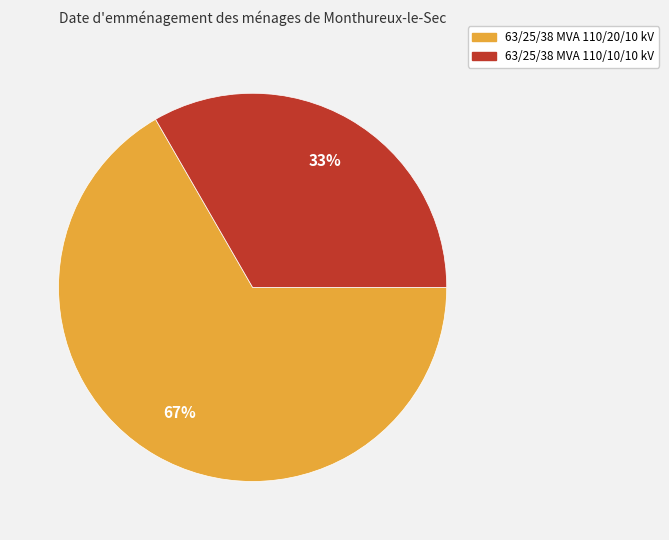

Combined, do 63/25/38 MVA 110/10/10 kV and 63/25/38 MVA 110/20/10 kV account for over 50%?

Yes